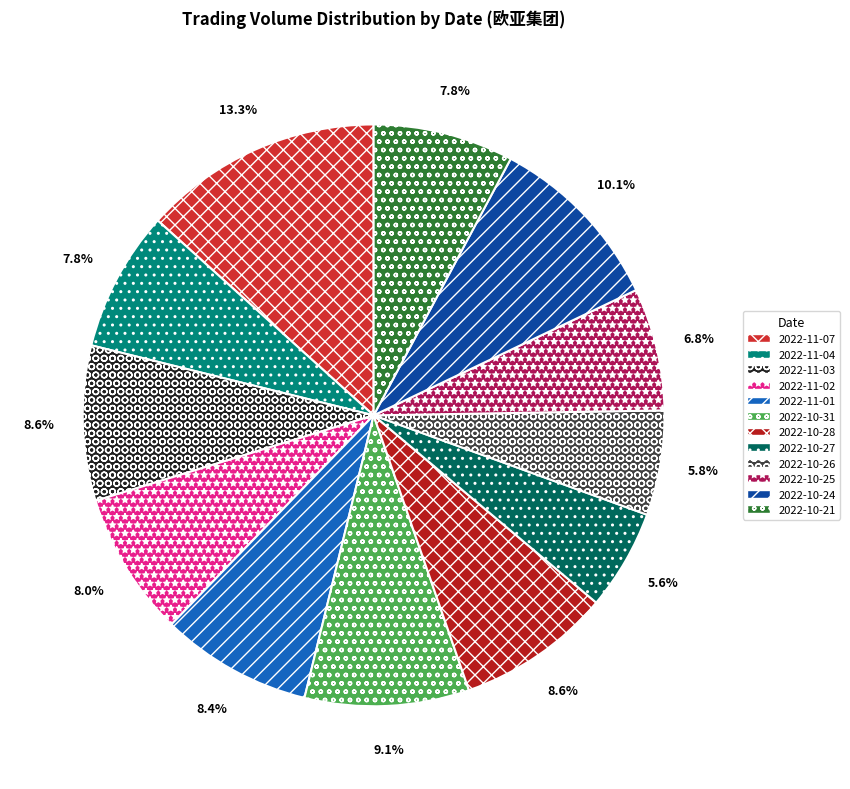

What is the ratio of the value at 2022-10-28 to the value at 2022-11-03?

1.0